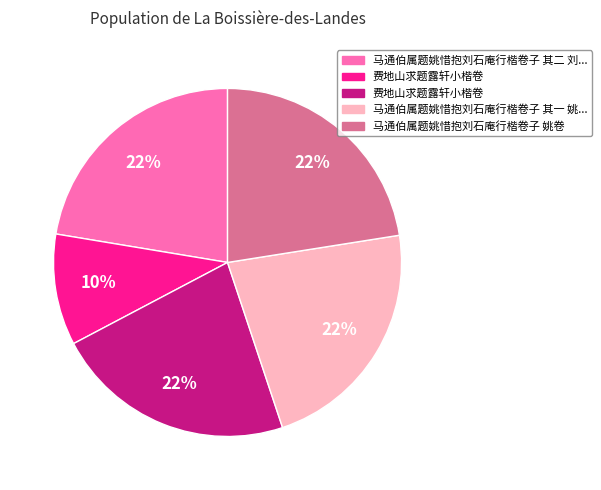

To the nearest percent, what is the difference between the largest and smallest slice percentages?

12%